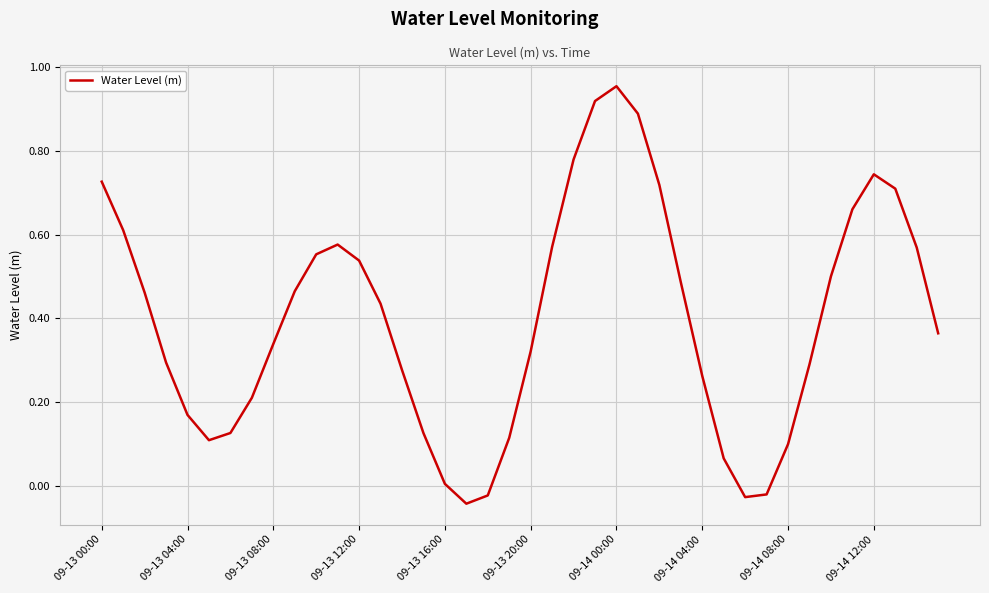

Reading left to right, transcribe all the data shown in this chart.

0.7	0.6	0.5	0.3	0.2	0.1	0.1	0.2	0.3	0.5	0.6	0.6	0.5	0.4	0.3	0.1	0.0	-0.0	-0.0	0.1	0.3	0.6	0.8	0.9	1.0	0.9	0.7	0.5	0.3	0.1	-0.0	-0.0	0.1	0.3	0.5	0.7	0.7	0.7	0.6	0.4